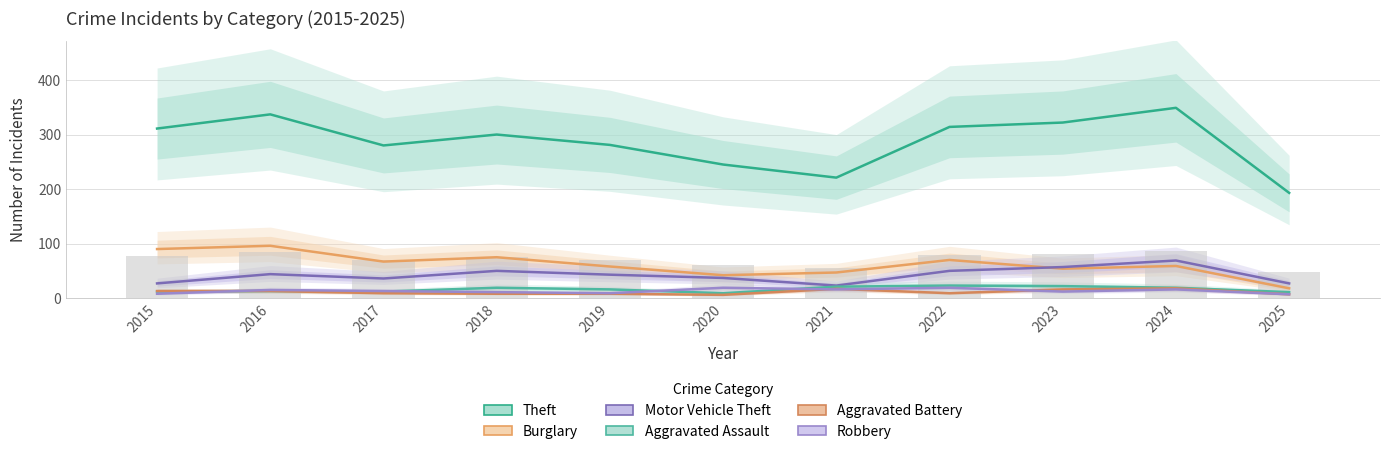

Which series changed the most between 2018 and 2020?

Theft